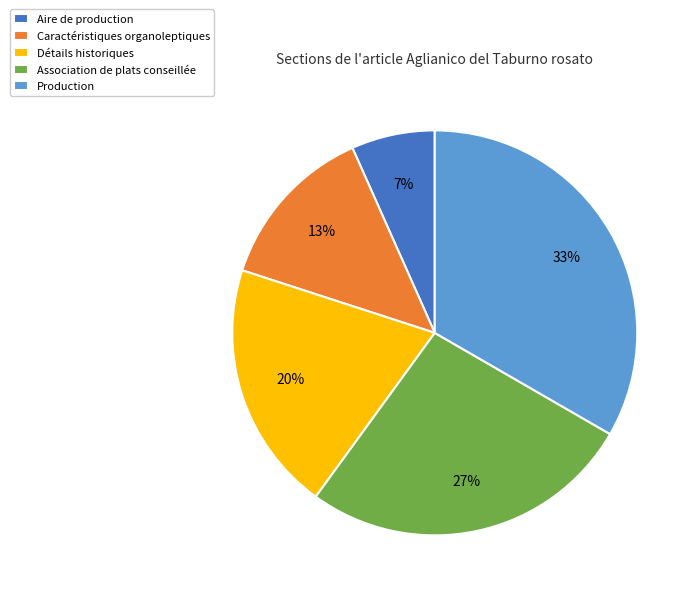

Which category has the biggest portion of the pie?

Production